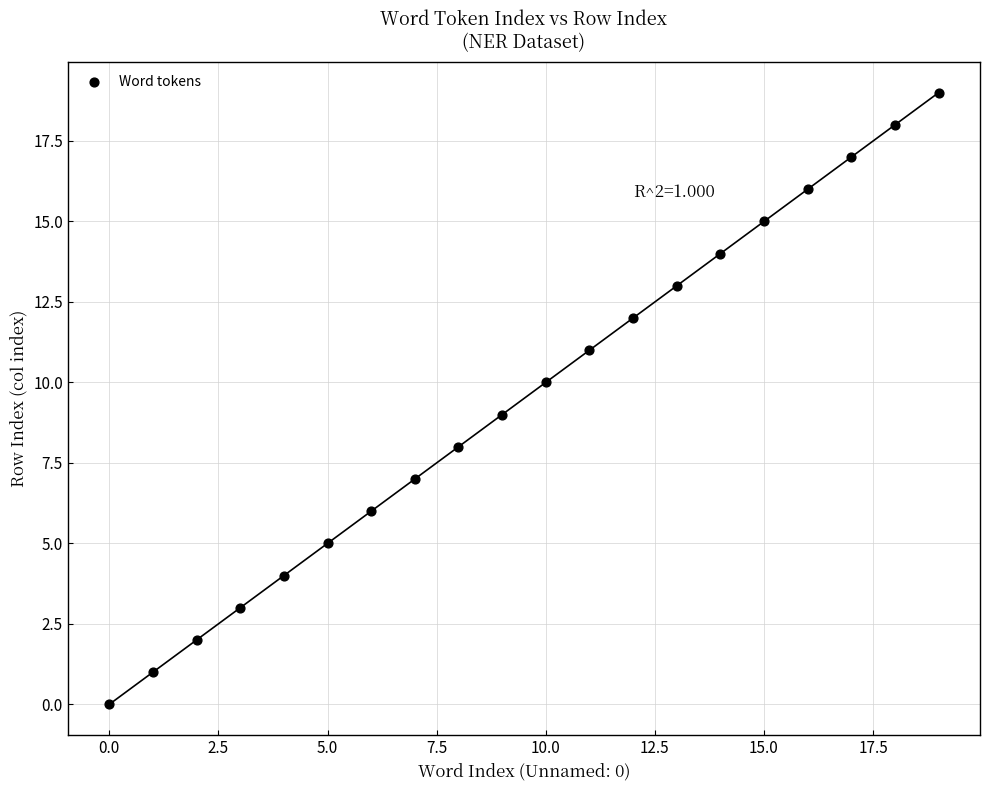

Count the number of points in this scatter plot.

20